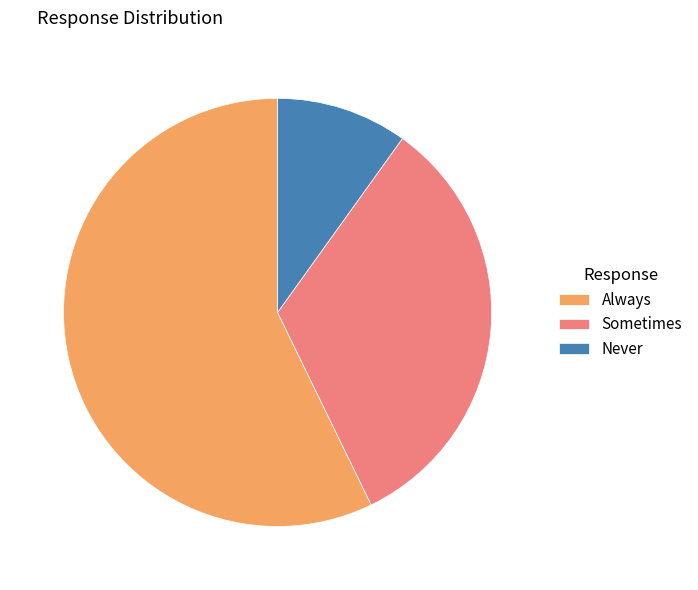

Is it true that Sometimes is 33% of the pie?

True